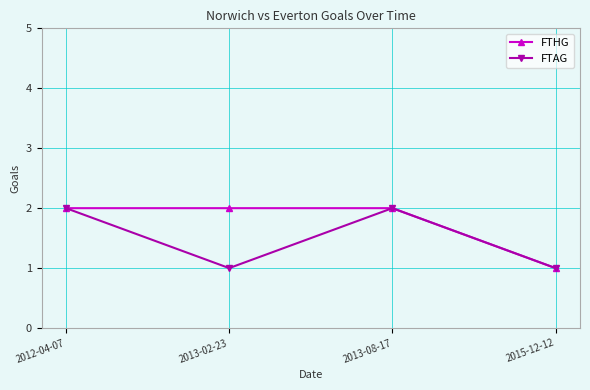

The value of FTHG at 2012-04-07 is 3. True or false?

False